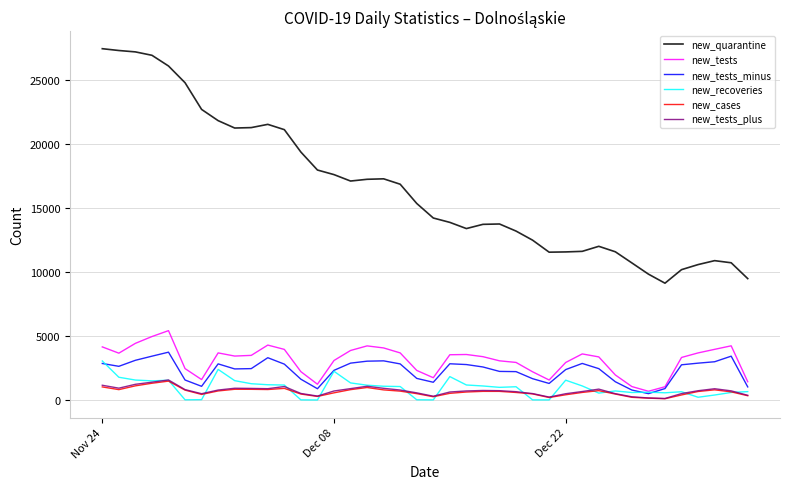

True or false: new_recoveries and new_quarantine cross at least once.

False